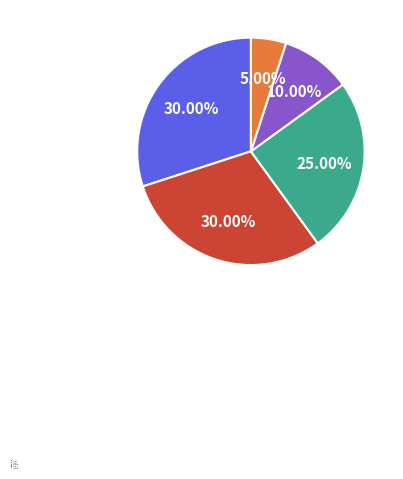

How many segments does this pie chart have?

5